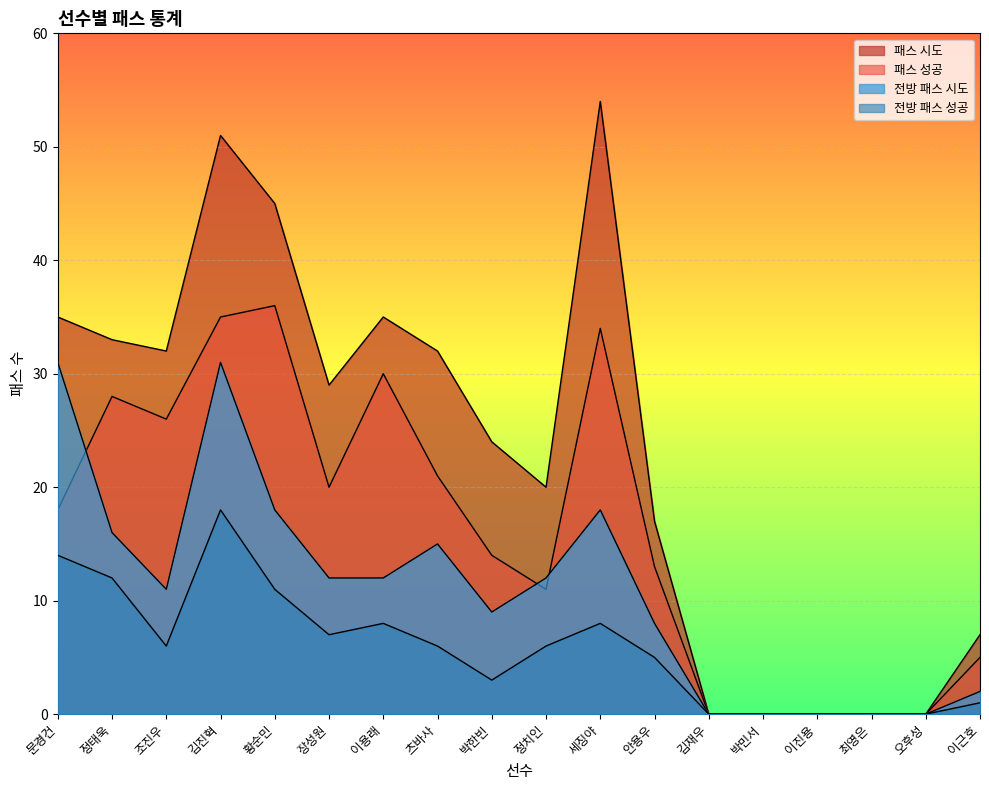

Rank the series by their average value, from lowest to highest.

전방 패스 성공, 전방 패스 시도, 패스 성공, 패스 시도